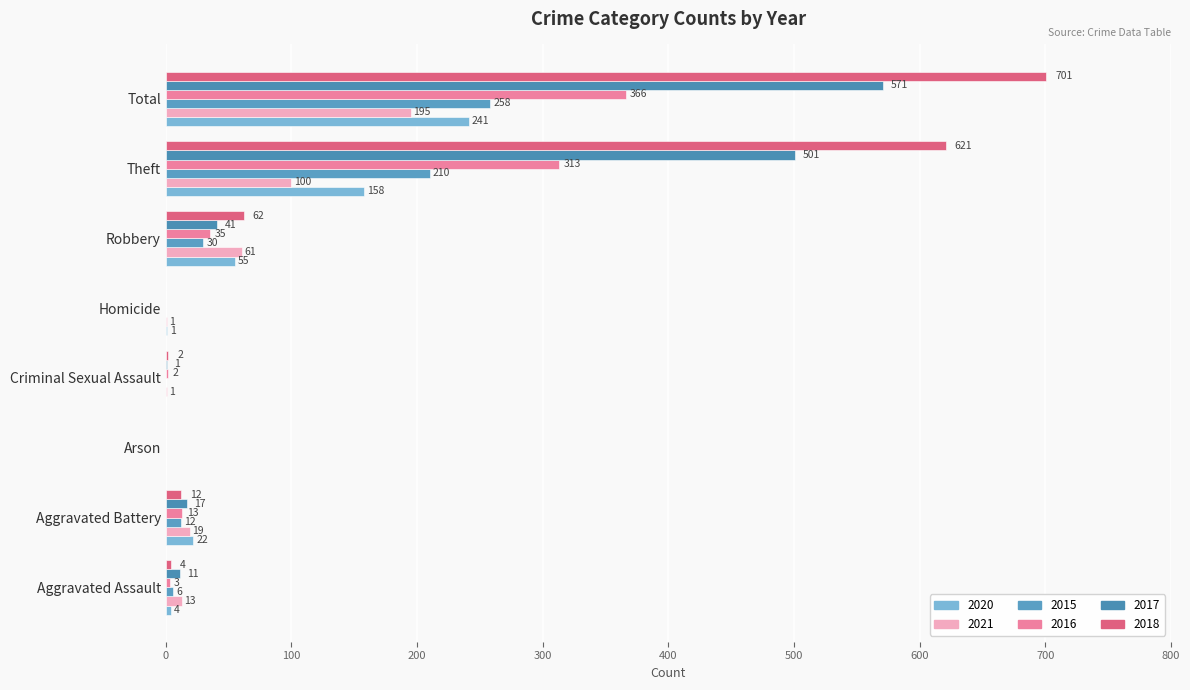

How many values in 2016 are above zero?

6